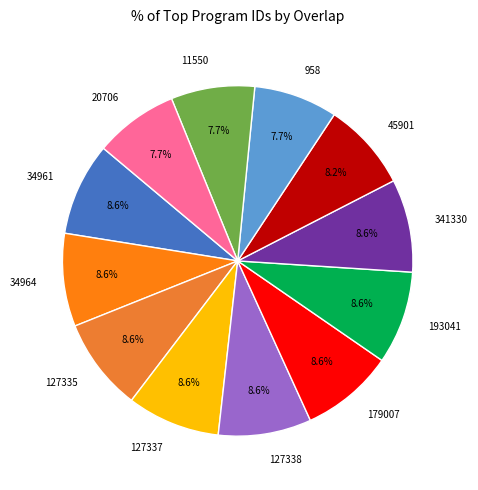

What is the ratio of the value at 34961 to the value at 179007?

1.0